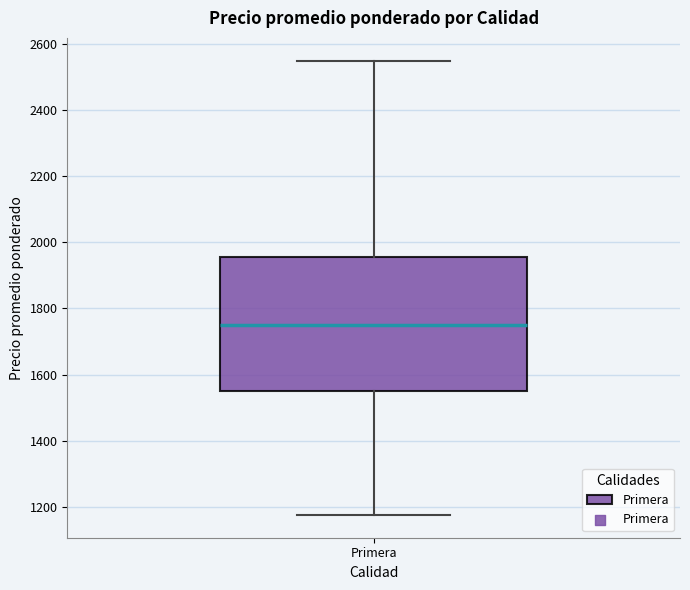

Read this box plot against the y-axis: the position of the median line, the range covered by the box, and the ends of both whiskers. The values are not printed on the chart, so give them approximately, as read against the axis.

median 1760, box 1560 to 1960, whiskers 1180 to 2560